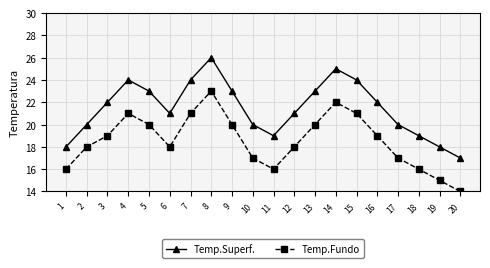

At which category does Temp.Fundo reach its first local valley?

6